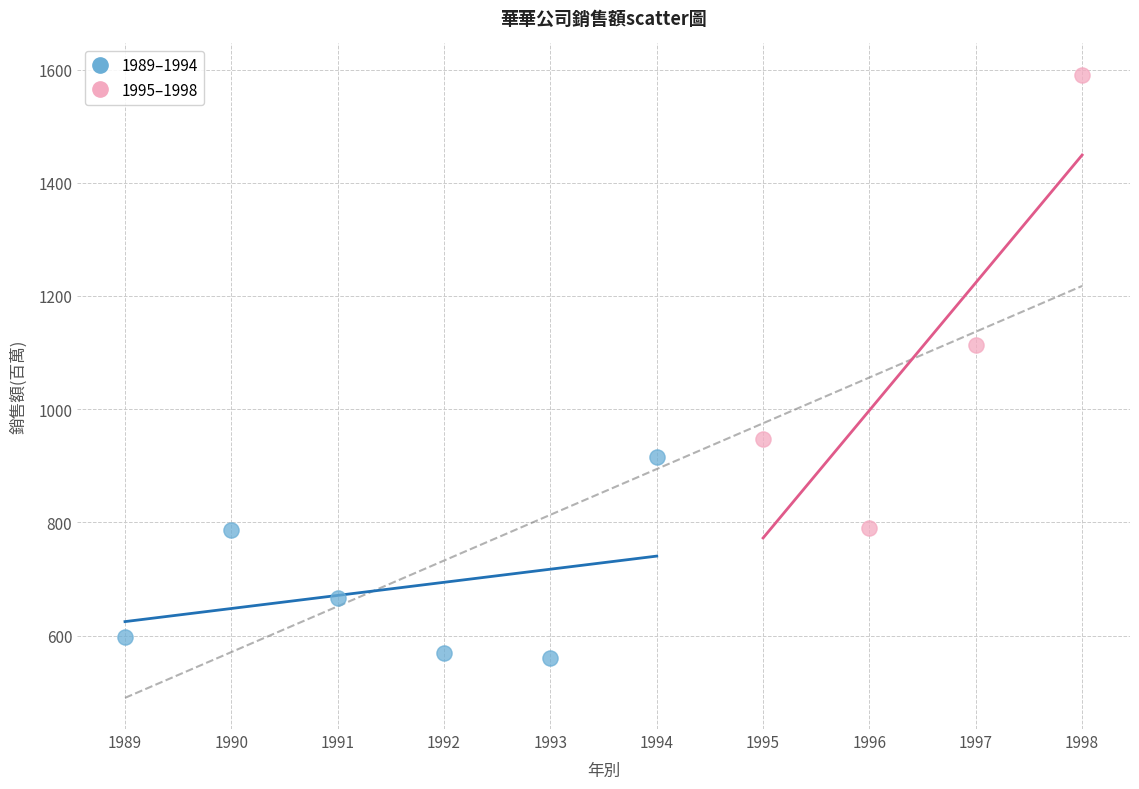

Which series has the widest spread of Y values?

1995–1998